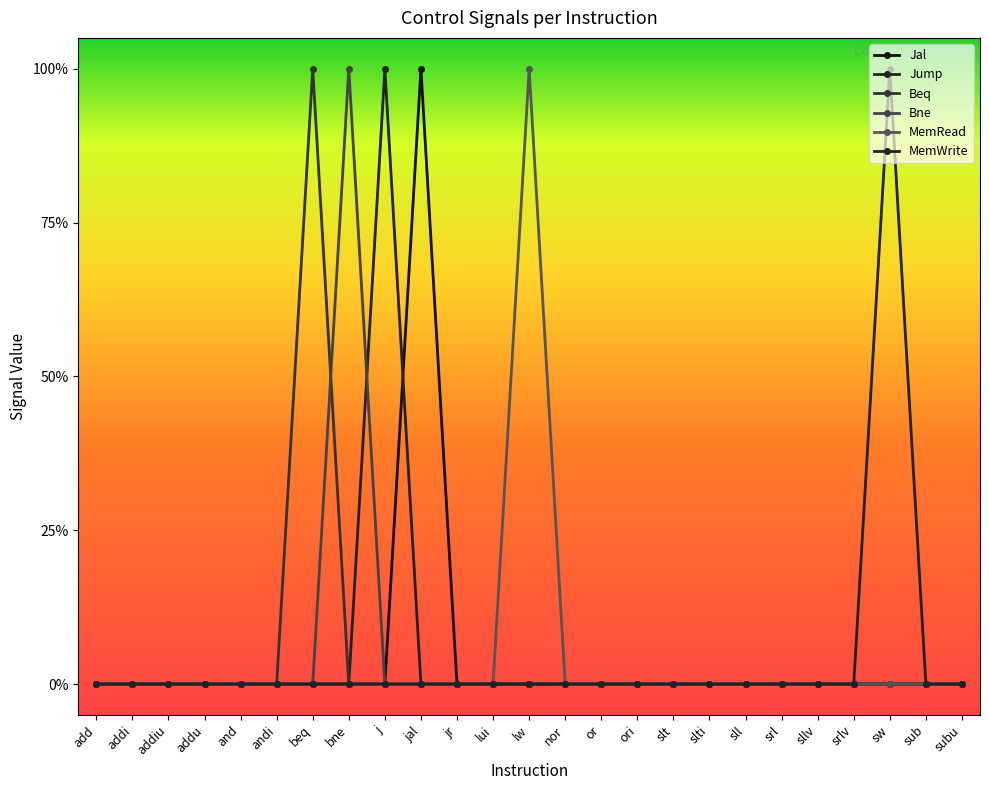

Does the chart have visible grid lines?

No